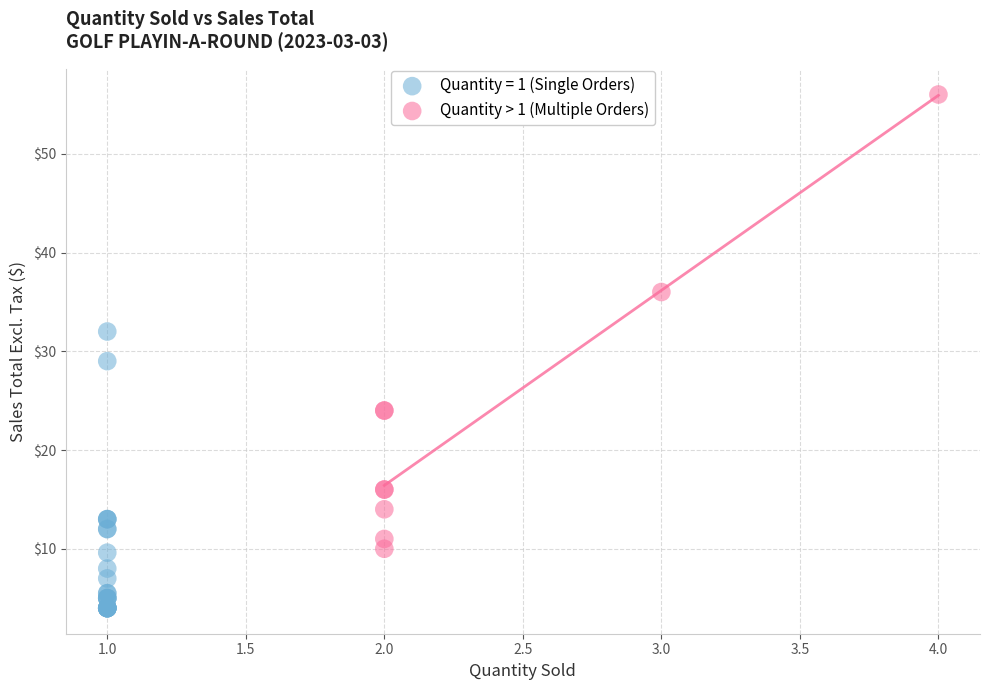

Which series has the widest spread of Y values?

Quantity > 1 (Multiple Orders)